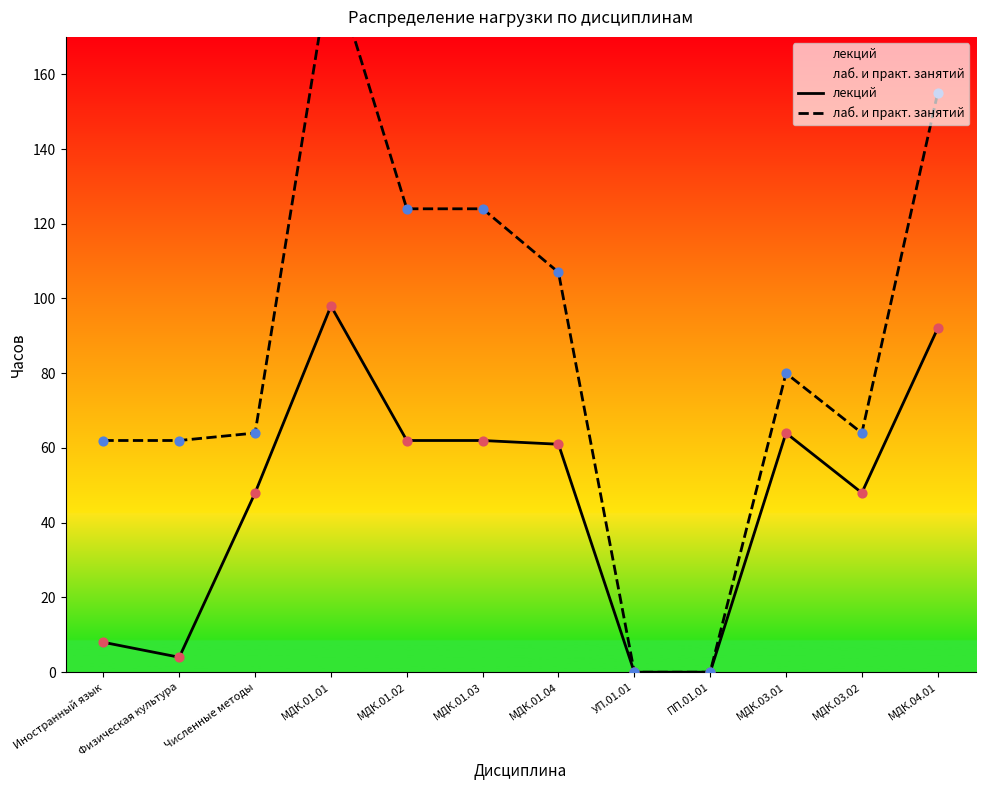

At how many categories does at least one series exceed 168?

1